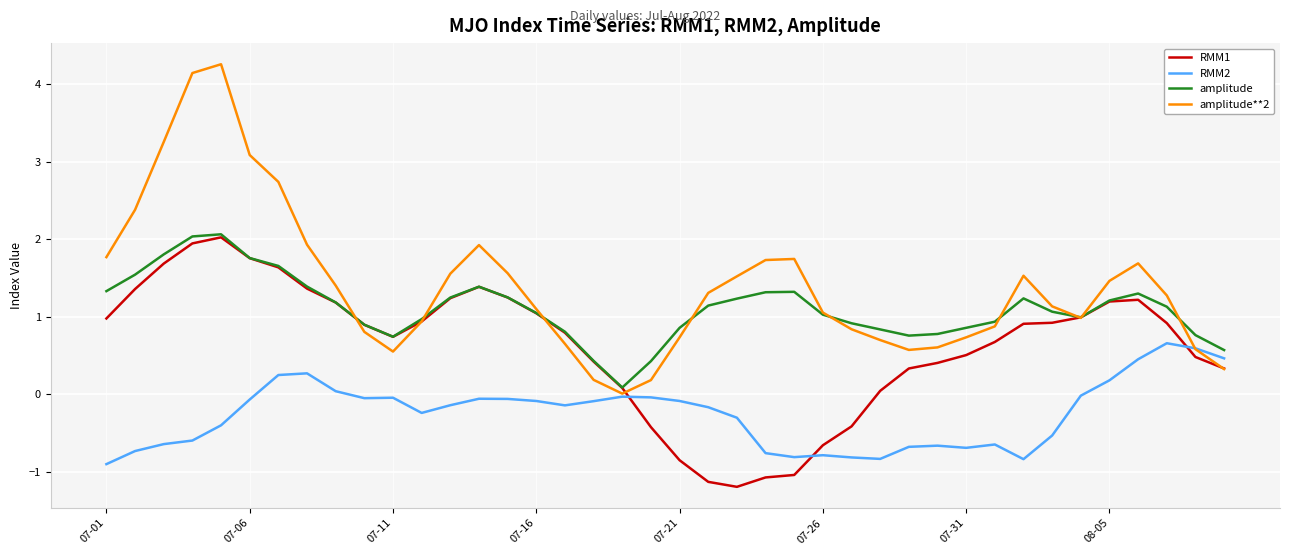

What is the maximum value for RMM1?

2.0